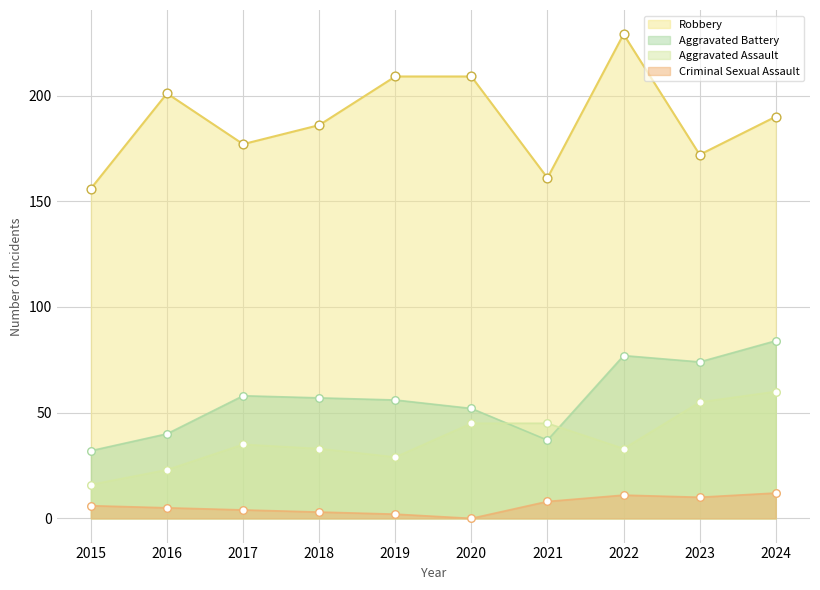

Which series has the widest spread of Y values?

Robbery